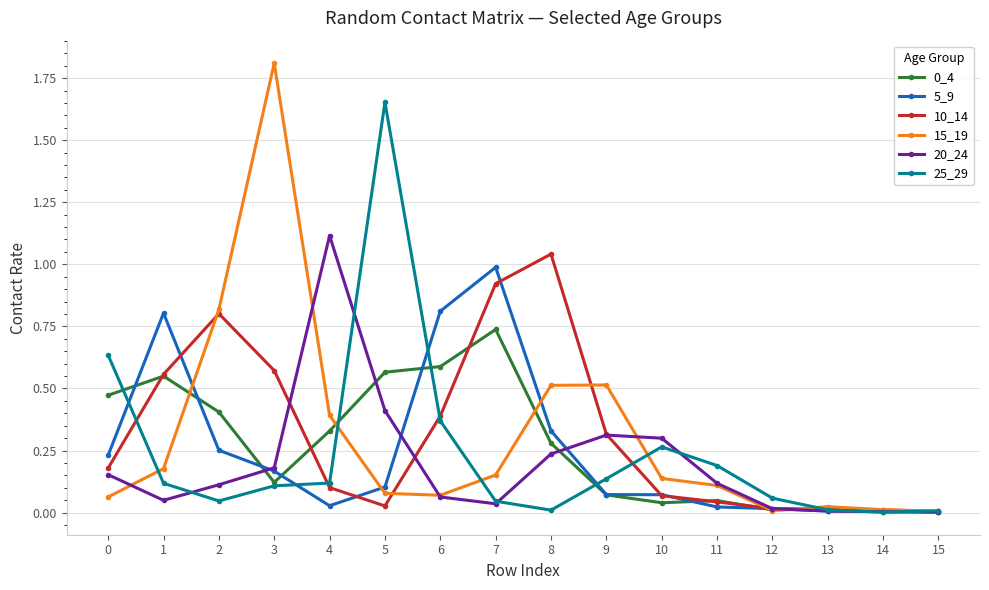

Which series has the largest range (max minus min)?

15_19